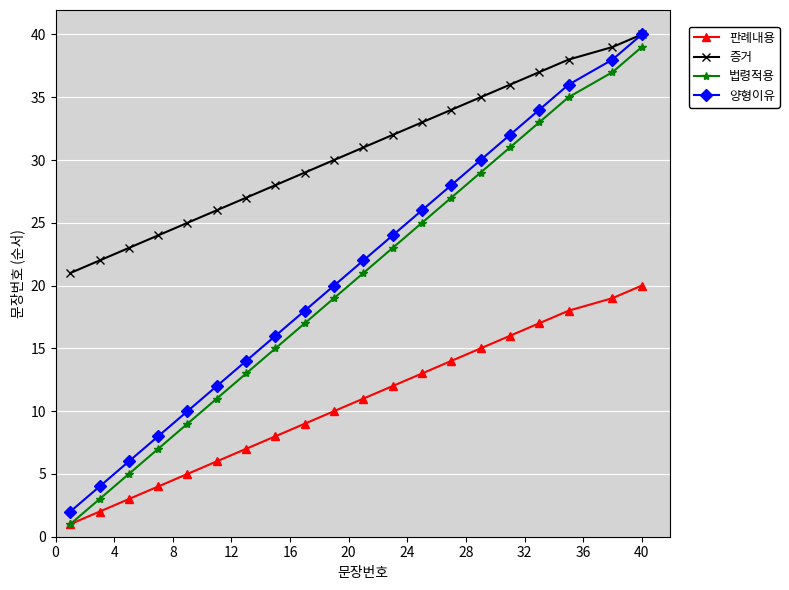

True or false: 법령적용 and 증거 cross at least once.

False